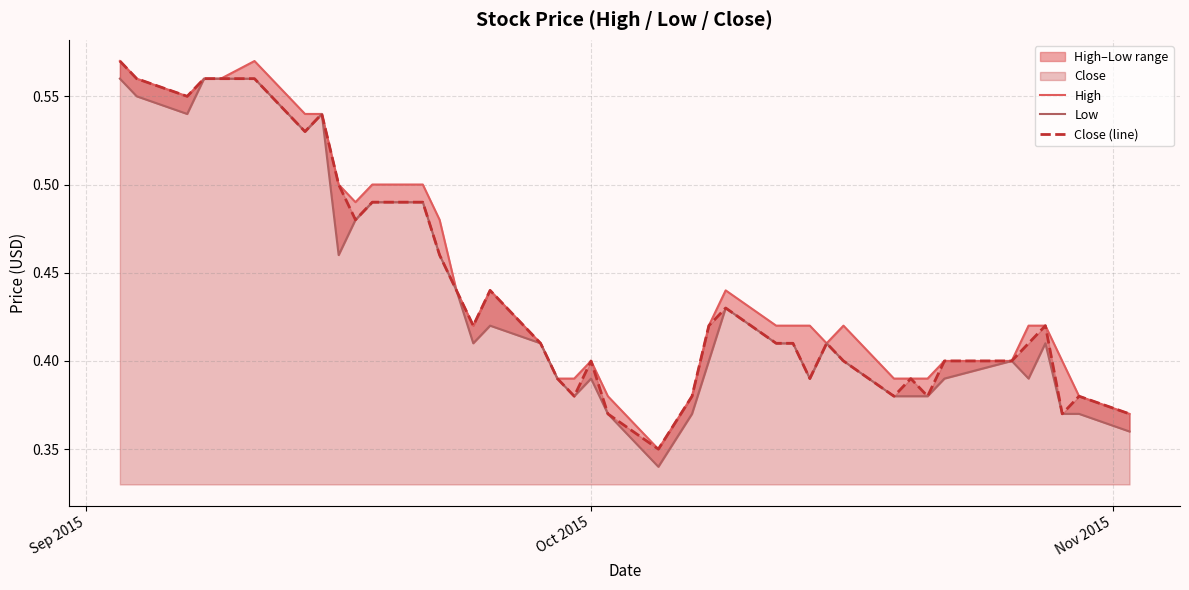

True or false: Close (line) and Low cross at least once.

False